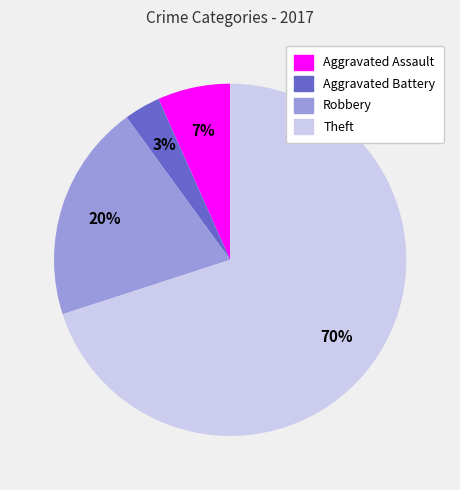

To the nearest percent, what portion does Theft represent?

70%